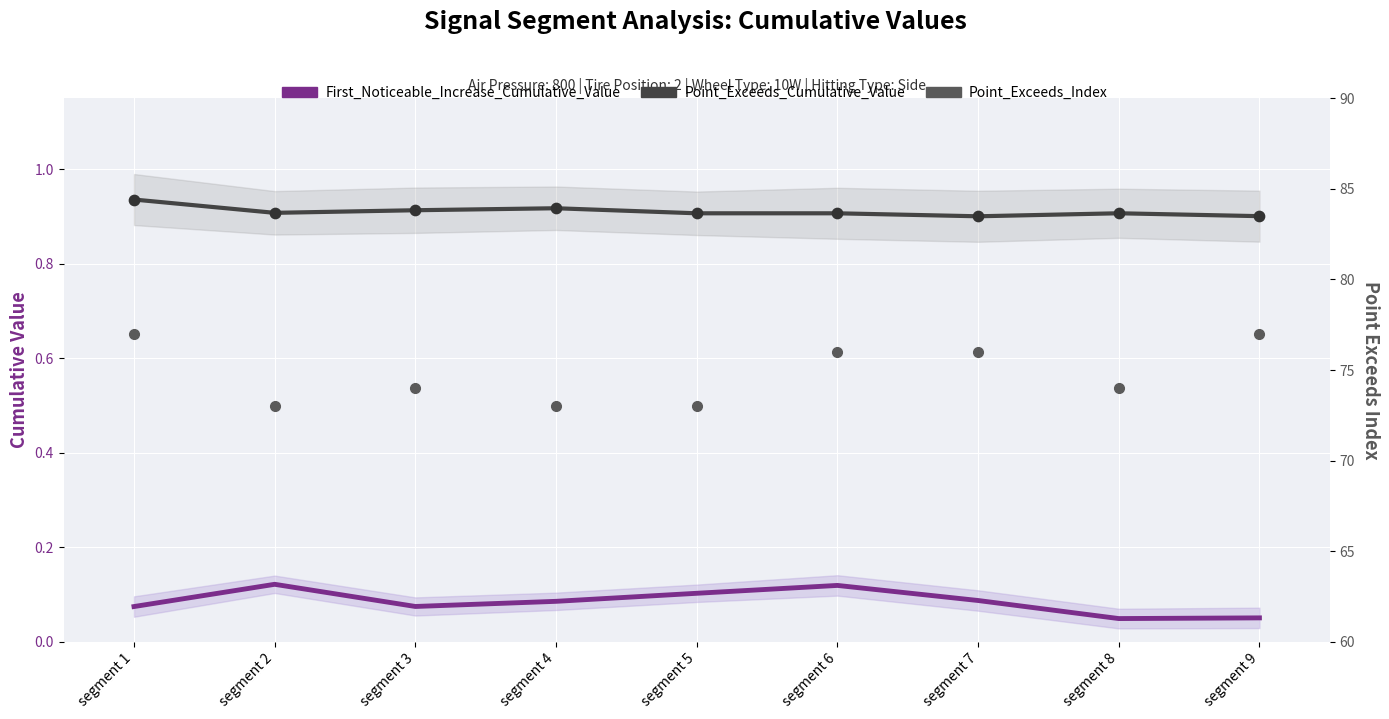

At which category is the sum across all series the highest?

segment 1